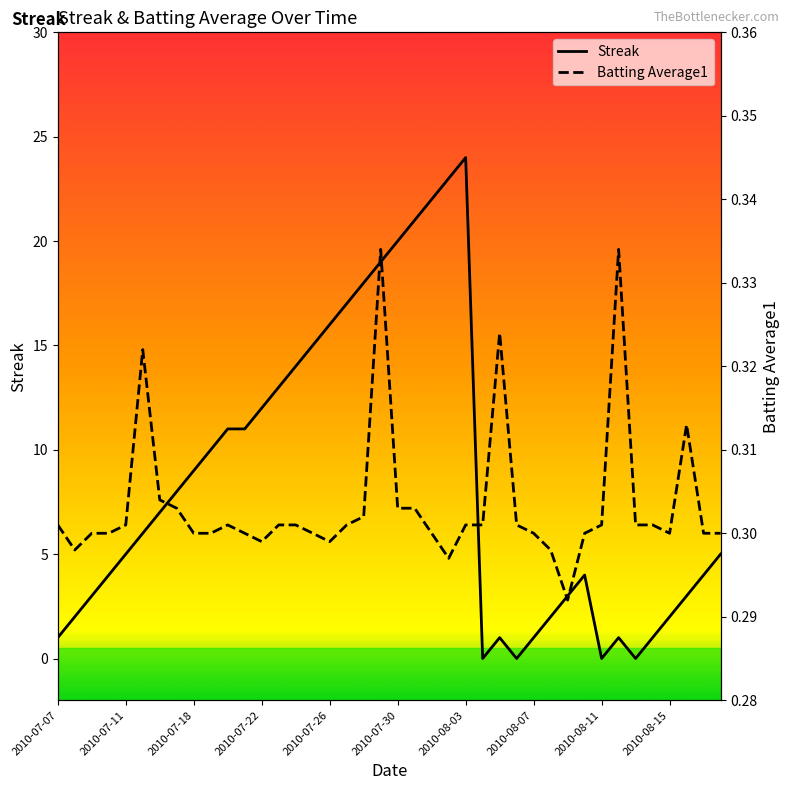

Rank the series by their average value, from highest to lowest.

Streak, Batting Average1